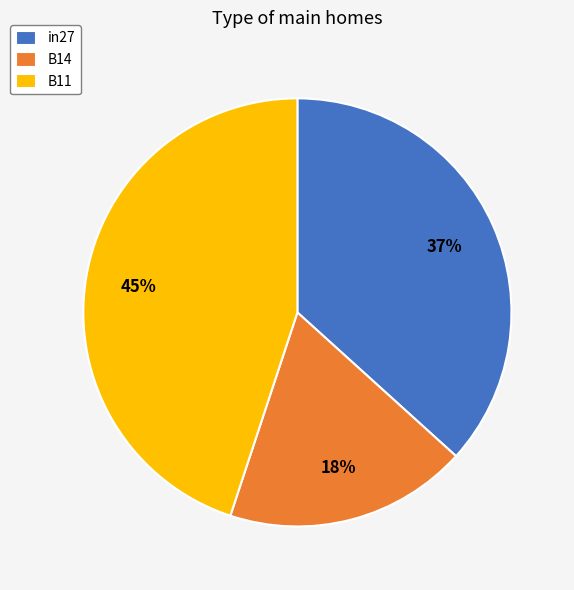

Is it true that in27 is 37% of the pie?

True